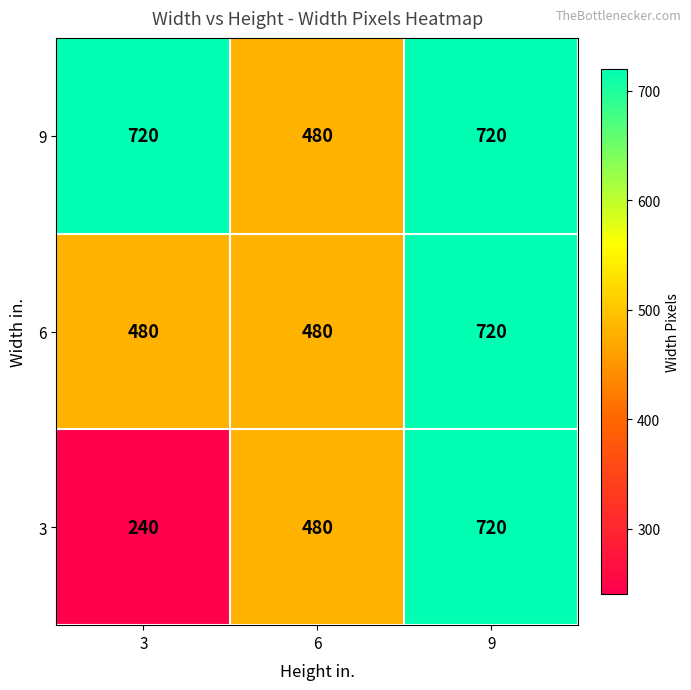

What is the minimum value for 9?

480